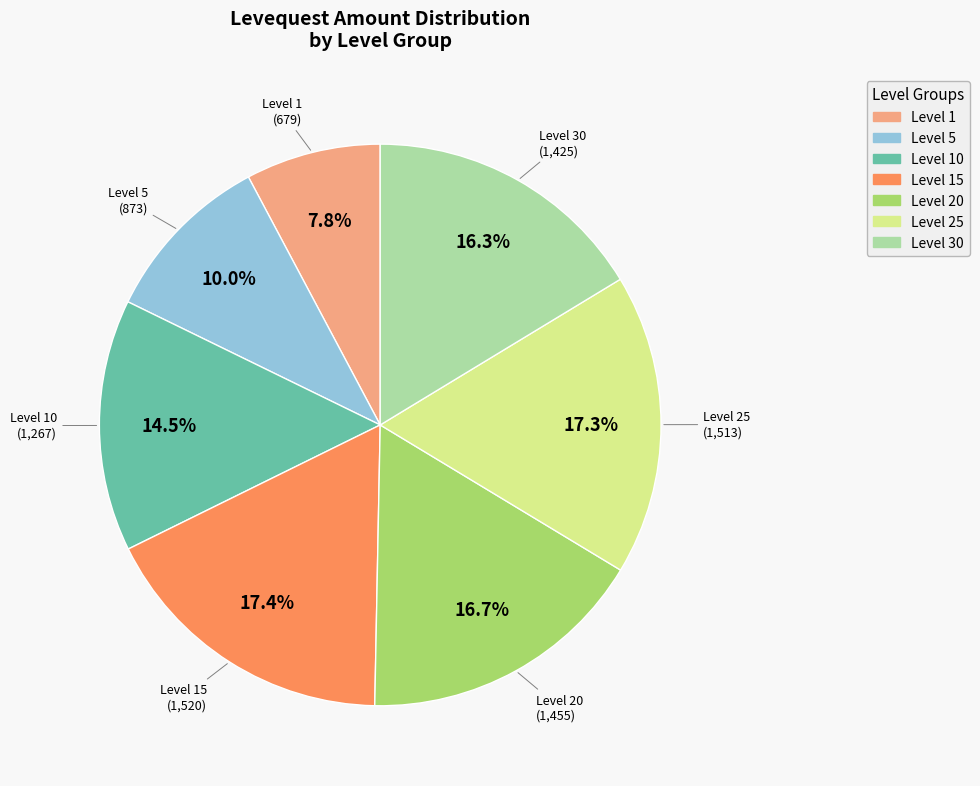

Does any single category account for the majority?

No